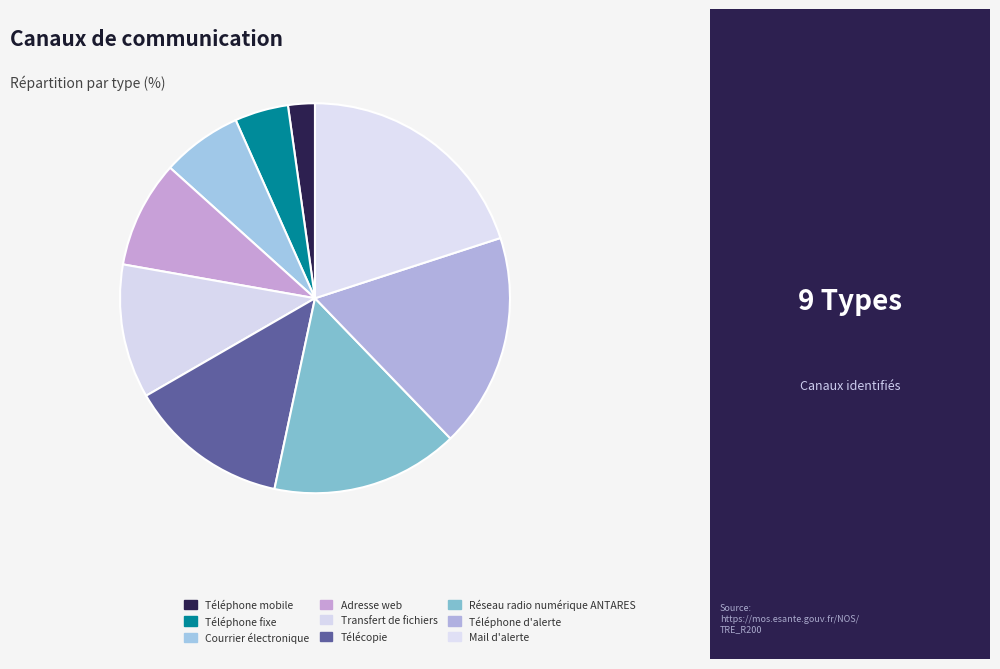

What is the change in value from Courrier électronique to Adresse web?

+1